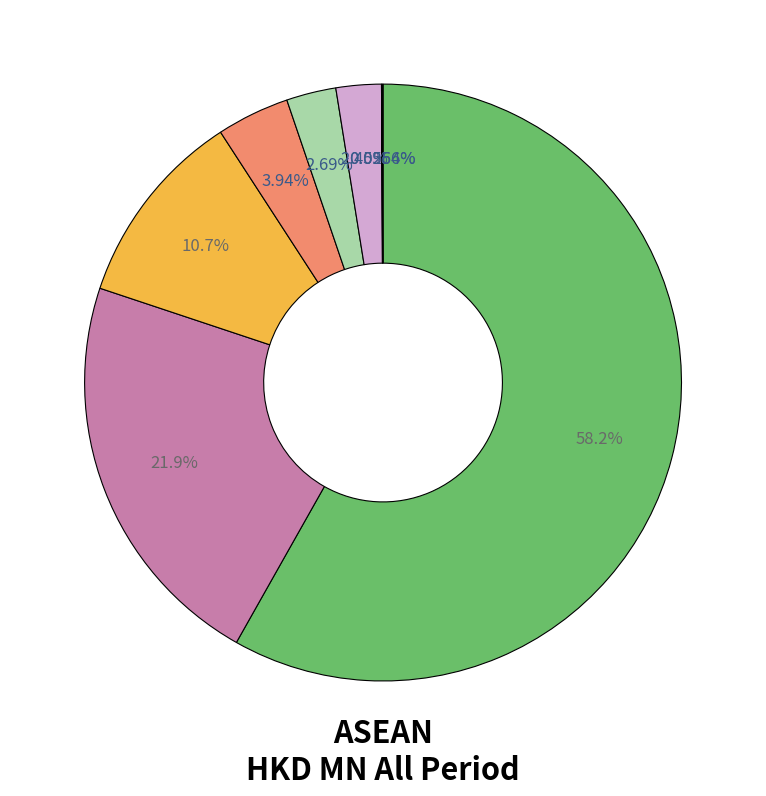

Does any single category account for the majority?

Yes